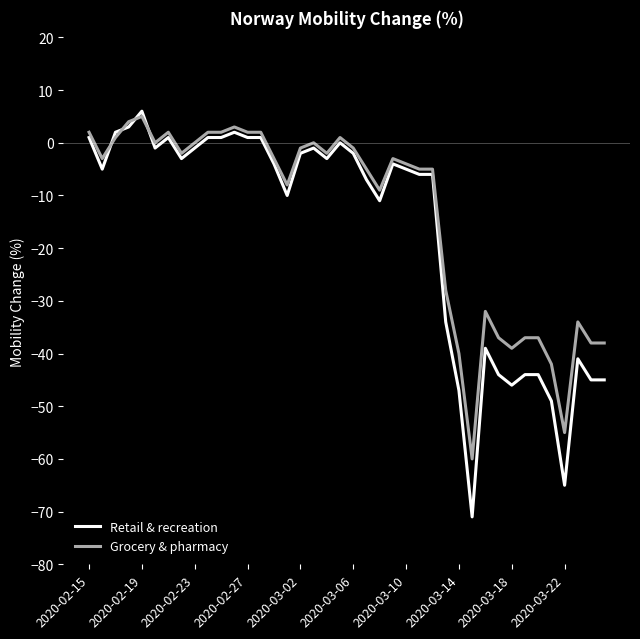

Does the chart have visible grid lines?

No